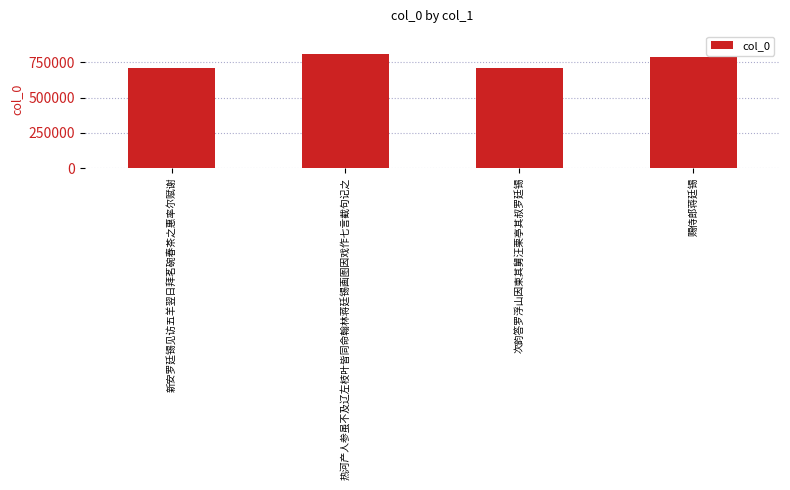

Which has a higher value, 热河产人参虽不及辽左枝叶皆同命翰林蒋廷锡画图因戏作七言截句记之 or 新安罗廷锡见访五羊翌日拜茗碗春茶之惠率尔赋谢?

热河产人参虽不及辽左枝叶皆同命翰林蒋廷锡画图因戏作七言截句记之